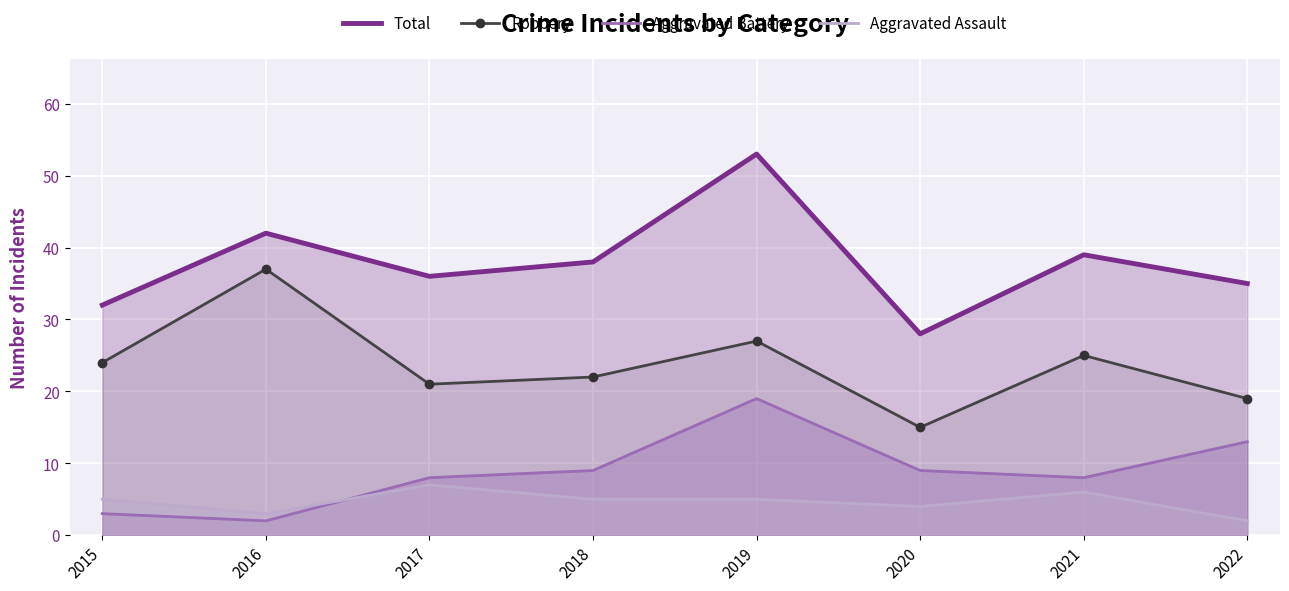

Reading left to right, transcribe all the data shown in this chart.

Total: 32	42	36	38	53	28	39	35
Robbery: 24	37	21	22	27	15	25	19
Aggravated Battery: 3	2	8	9	19	9	8	13
Aggravated Assault: 5	3	7	5	5	4	6	2